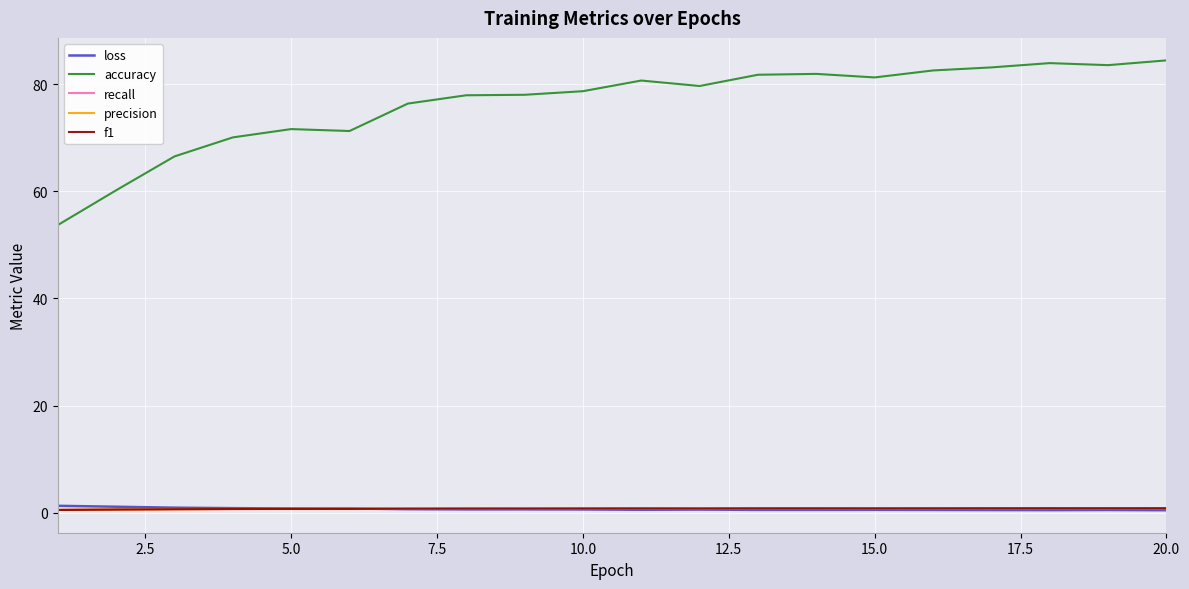

Which series has the largest range (max minus min)?

accuracy